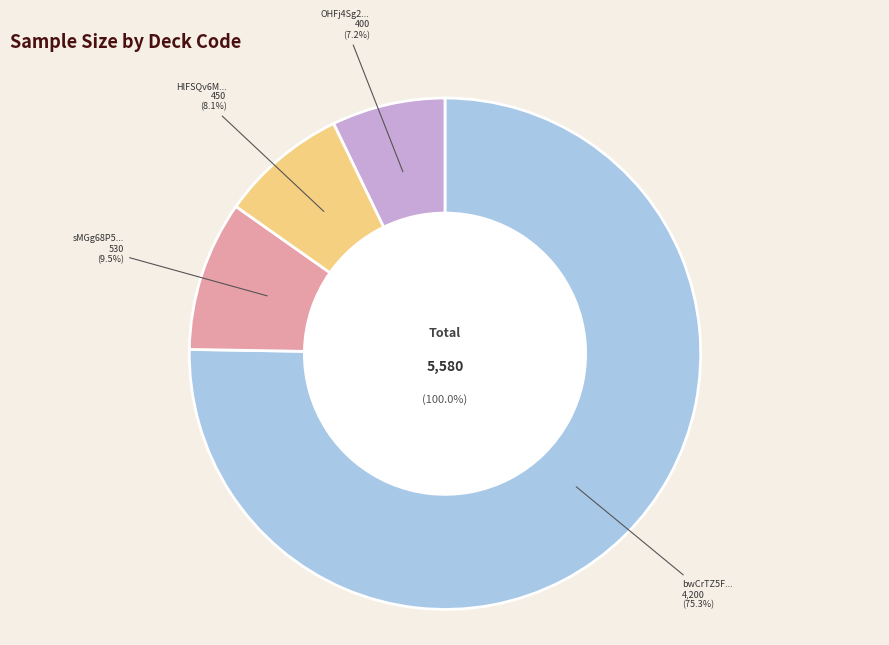

Rank the categories by value from highest to lowest.

bwCrTZ5F5paZkKtJ8cjDOg, sMGg68P52VuxavL52Xat3e, HlFSQv6MHz4yqfdrwqywQe, OHFj4Sg2qutDOdTGGu0Oab